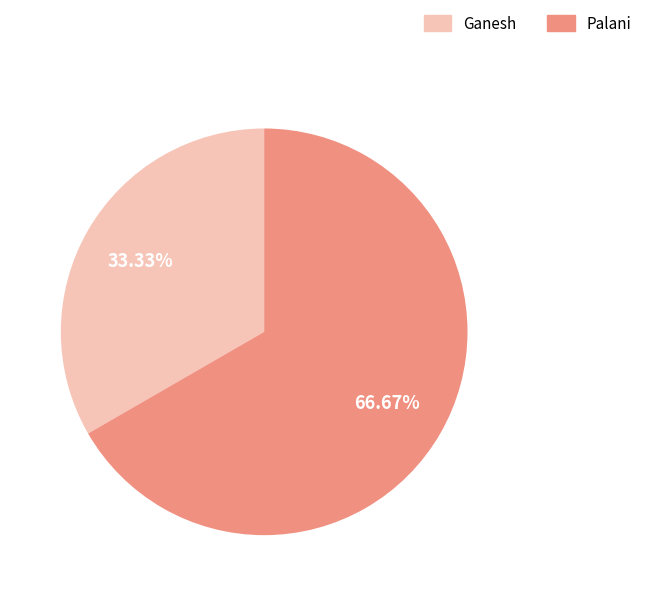

Approximately how many times larger is the value at Ganesh compared to Palani?

0.5